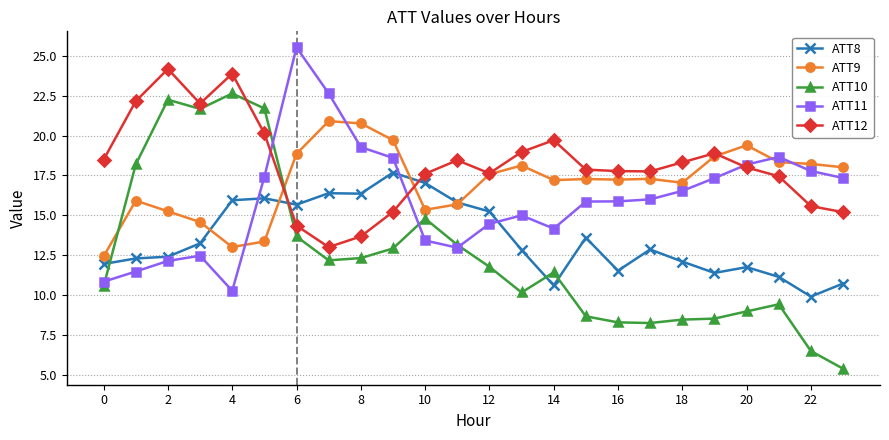

Rank the series by their maximum value, from lowest to highest.

ATT8, ATT9, ATT10, ATT12, ATT11